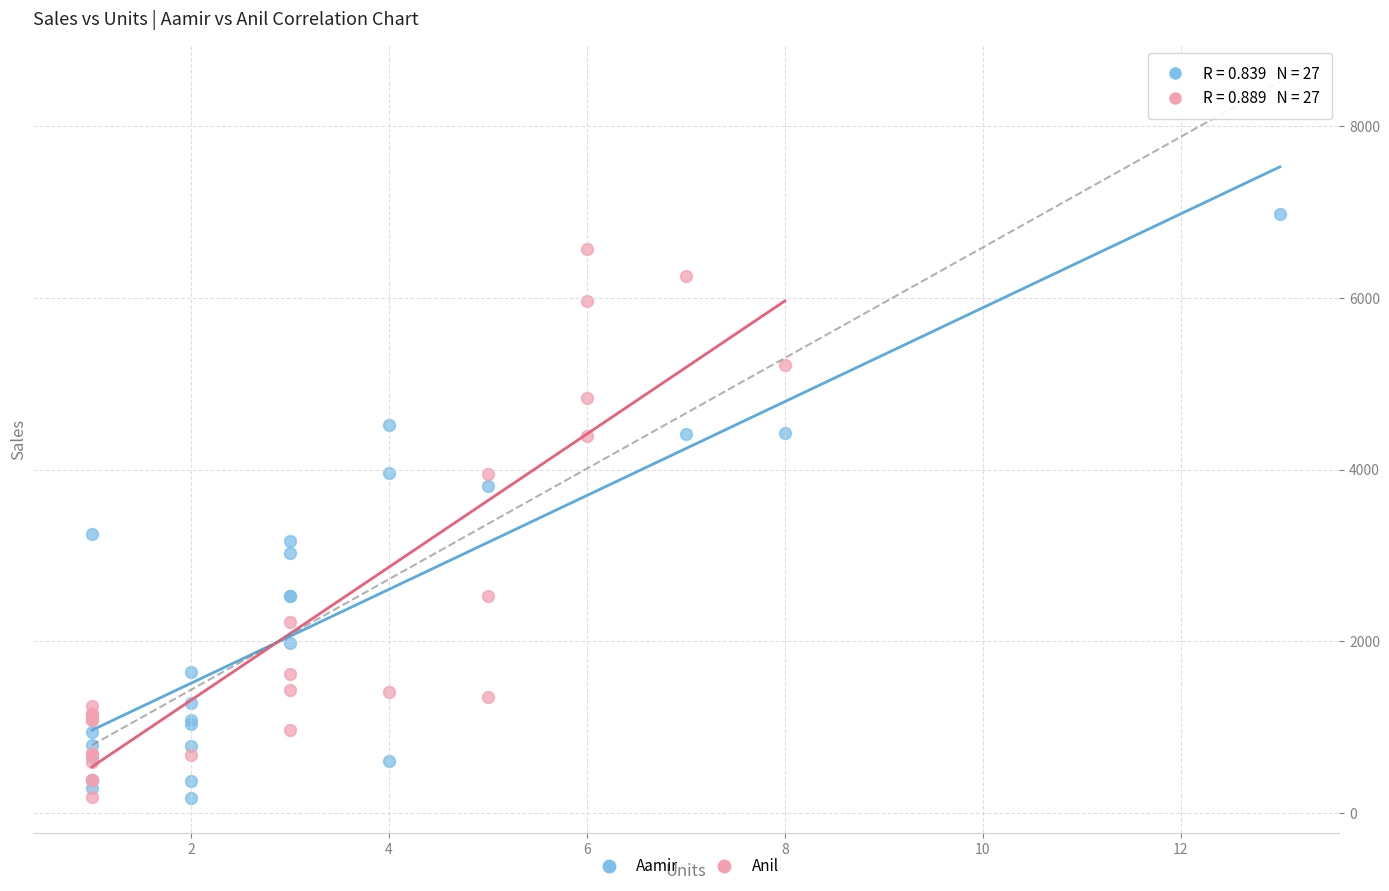

Which series contains the highest Y value?

Aamir